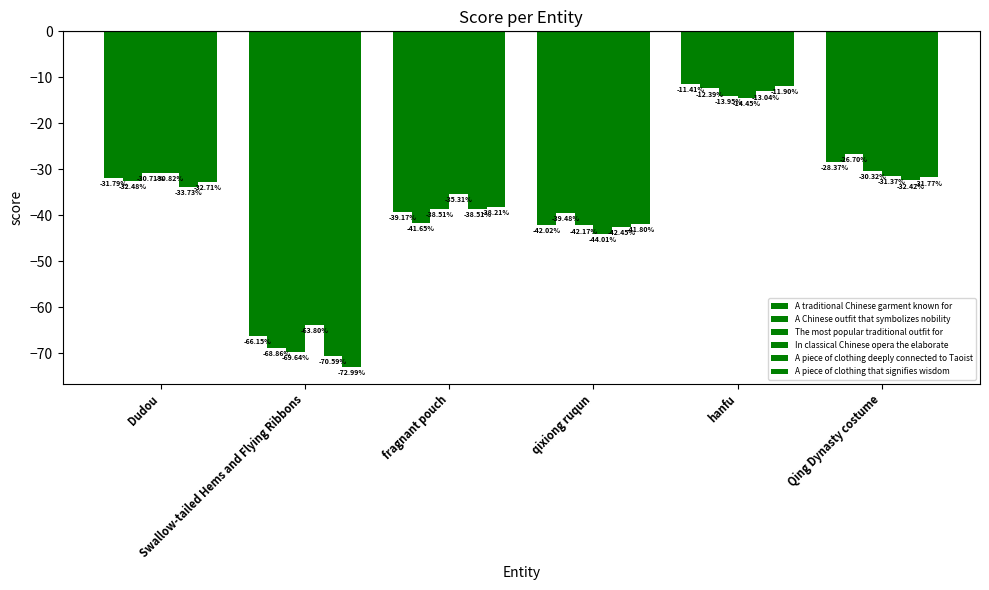

Is the value of In classical Chinese opera the elaborate at Dudou greater than the value of A traditional Chinese garment known for at Qing Dynasty costume?

No